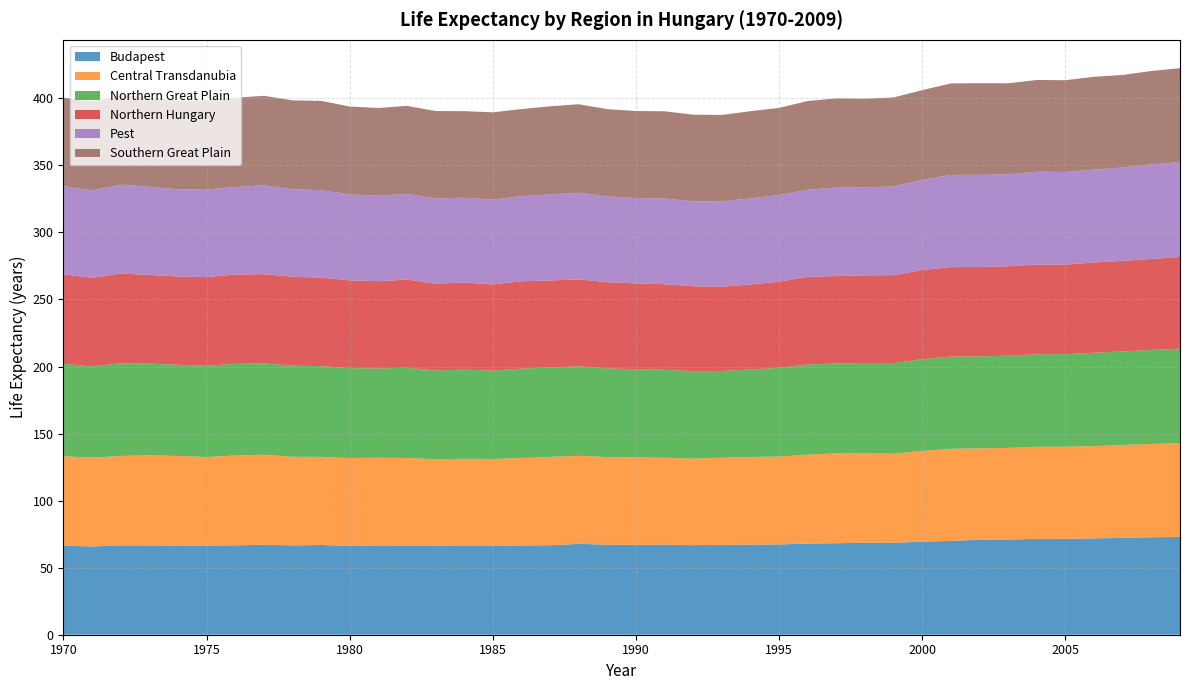

Reading left to right, transcribe all the data shown in this chart.

Budapest: 66.3	65.8	66.6	66.6	66.3	66.4	66.7	67.1	66.6	66.9	66.2	66.5	66.4	66.4	66.2	66.1	66.6	66.7	67.7	67.2	67.1	67.2	66.8	67.0	67.2	67.3	68.0	68.2	68.6	68.6	69.4	70.0	70.8	70.9	71.5	71.5	71.9	72.2	72.7	72.9
Central Transdanubia: 66.7	66.2	66.7	67.2	67.0	66.1	67.0	67.1	66.1	65.7	65.5	65.4	65.4	64.4	65.0	64.9	65.2	65.9	65.7	65.3	65.2	64.8	64.5	65.0	65.3	65.5	66.2	66.9	66.5	66.5	67.7	68.6	68.1	68.4	68.6	68.7	68.8	69.3	69.6	69.8
Northern Great Plain: 68.9	68.1	69.1	68.4	68.0	68.1	68.4	68.2	67.9	67.6	67.0	66.6	67.3	66.2	66.5	65.9	66.7	66.6	66.7	66.1	65.8	65.6	65.2	64.7	65.3	66.2	67.3	67.1	67.4	67.5	68.4	68.8	68.6	68.7	69.0	69.0	69.6	69.7	70.1	70.6
Northern Hungary: 66.8	66.0	67.0	66.2	65.9	66.1	66.6	66.5	66.3	66.0	65.4	65.0	65.8	64.7	65.0	64.3	65.1	64.9	64.9	64.3	64.0	63.8	63.3	62.8	63.4	64.3	65.4	65.2	65.5	65.6	66.5	66.7	66.6	66.7	66.9	66.8	67.4	67.5	67.8	68.4
Pest: 65.7	65.2	66.2	65.7	64.9	65.4	65.3	66.2	65.3	65.2	64.1	63.8	63.8	63.6	63.2	63.2	63.5	64.1	64.6	63.9	63.7	63.9	63.4	63.7	64.2	64.6	65.0	66.0	65.5	66.2	67.2	68.8	68.7	68.6	69.2	69.1	69.3	69.7	70.5	70.8
Southern Great Plain: 66.0	66.3	66.7	66.6	66.2	66.5	66.6	66.8	66.3	66.6	65.5	65.4	65.7	65.1	64.6	65.2	64.9	65.8	66.0	65.1	64.9	65.1	64.5	64.4	65.0	65.0	66.1	66.5	66.1	66.4	67.0	68.2	68.3	67.9	68.4	68.4	69.2	69.0	69.7	70.0